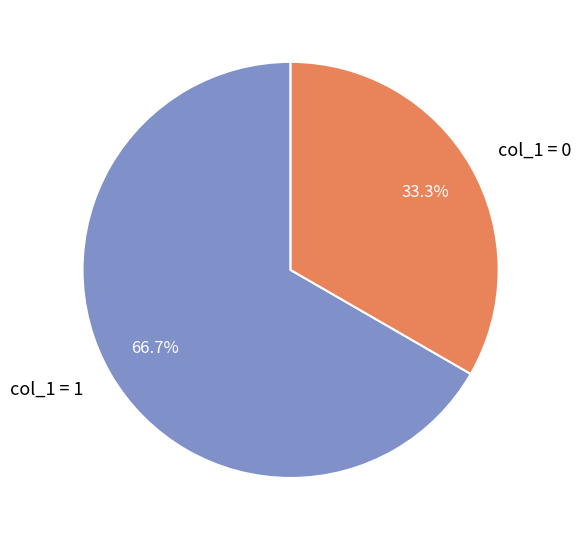

Between col_1 = 0 and col_1 = 1, which is larger?

col_1 = 1